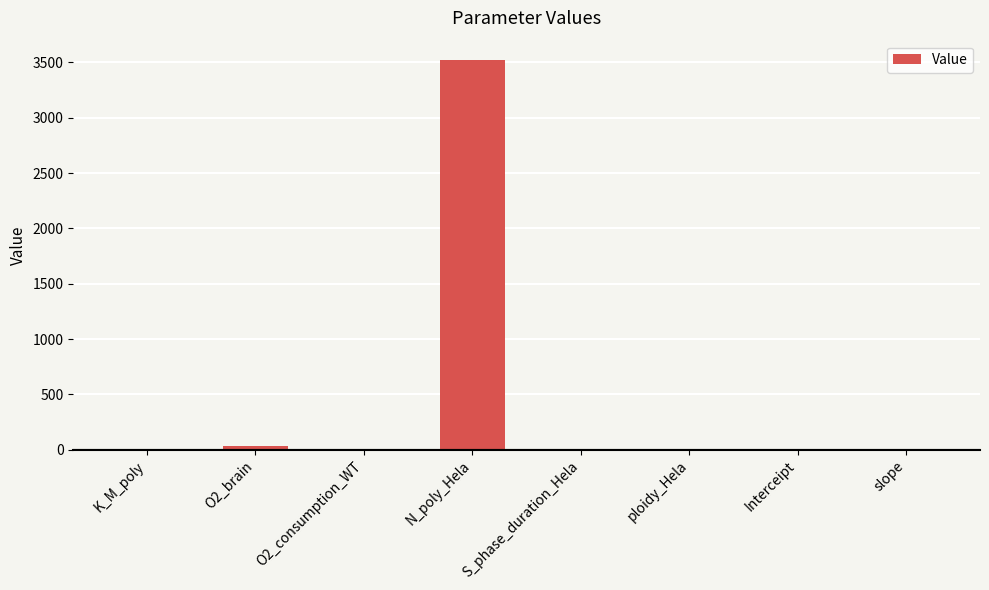

Which label corresponds to the largest value in the chart?

N_poly_Hela